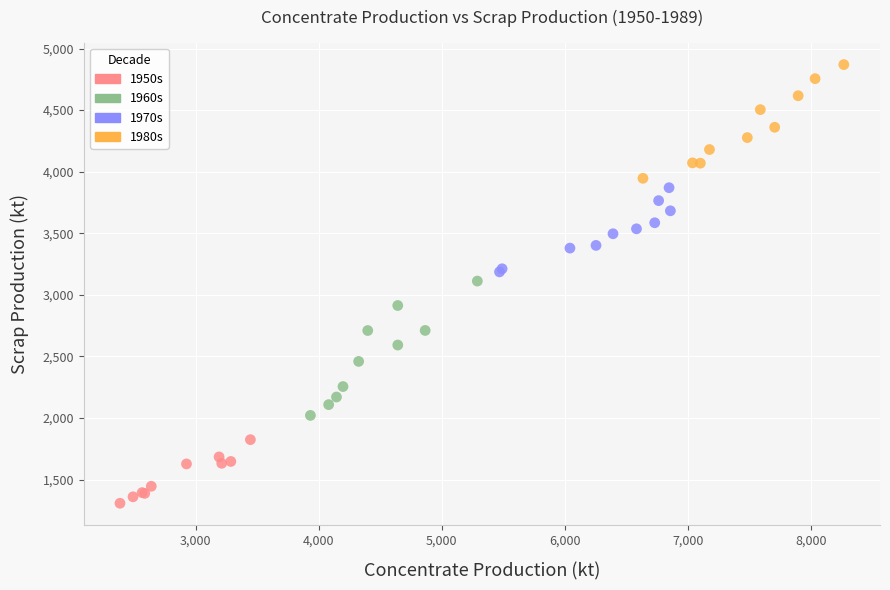

Which series contains the lowest Y value?

1950s